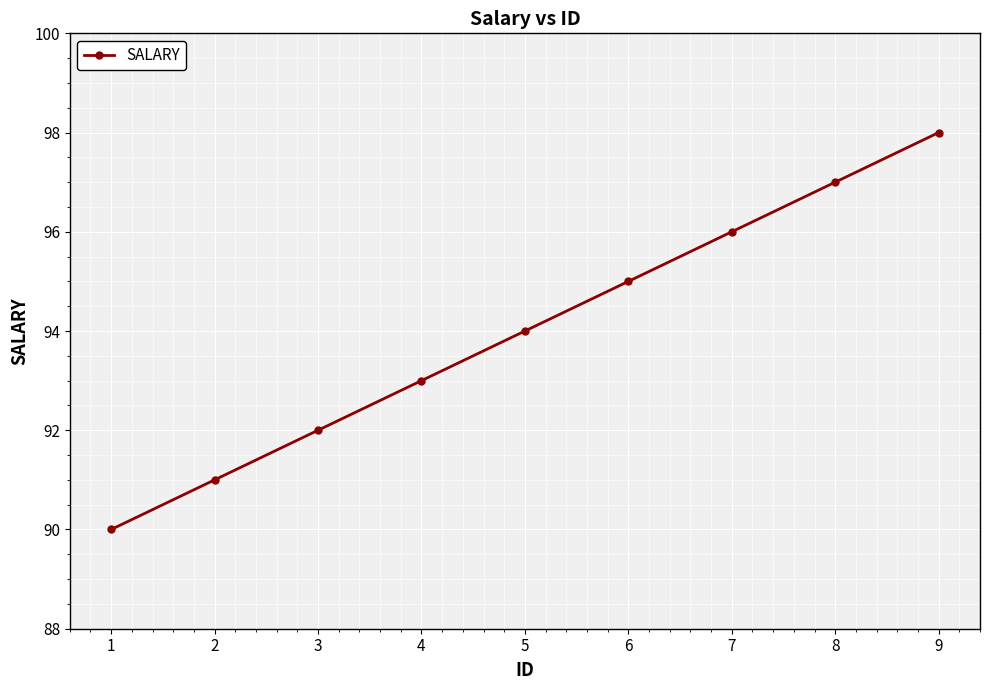

Approximately how many times larger is the value at 8 compared to 2?

1.1